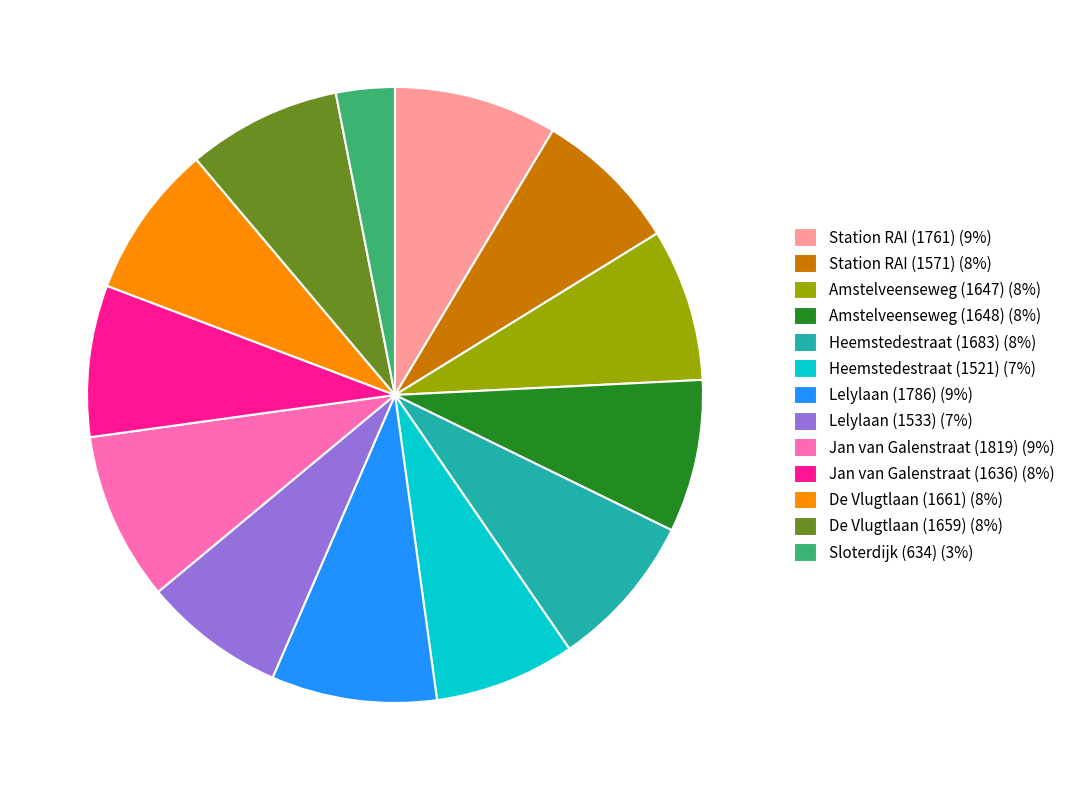

What is the ratio of the value at De Vlugtlaan (1661) to the value at De Vlugtlaan (1659)?

1.0